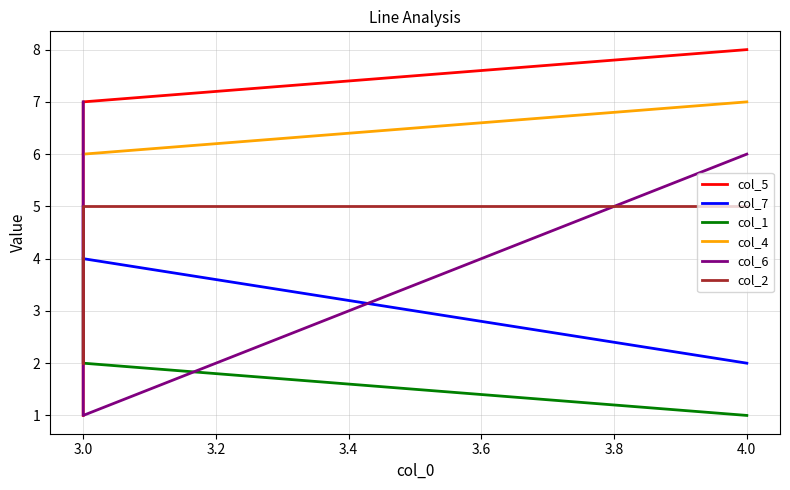

What is the sum of all col_2 values?

12